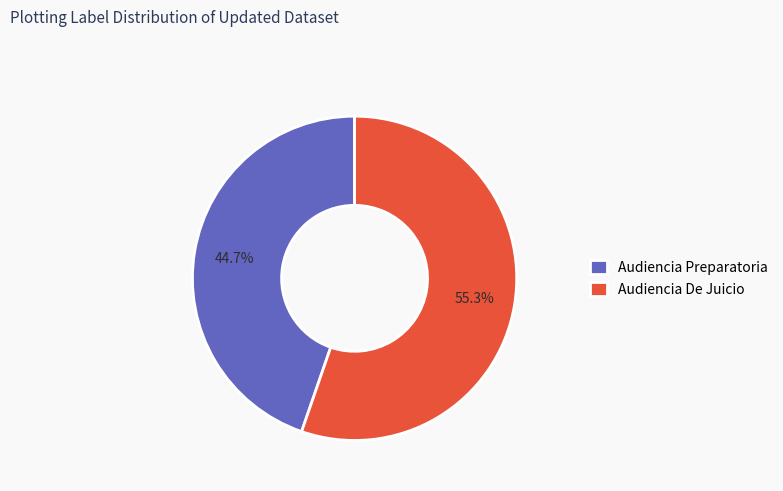

To the nearest percent, what is the average slice percentage?

50%